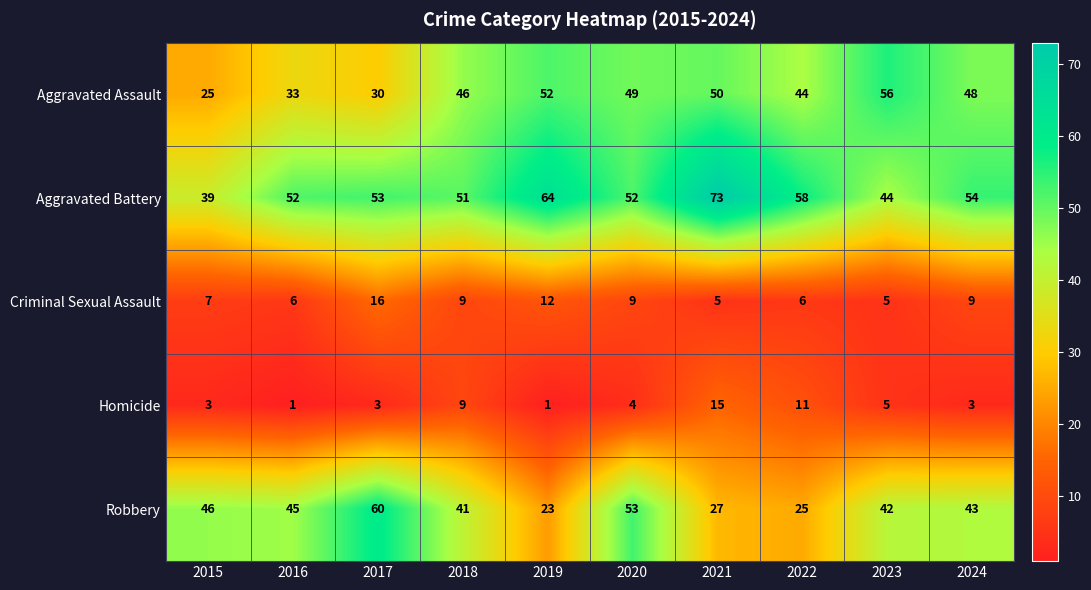

Where does the Homicide series first go above 4?

2018